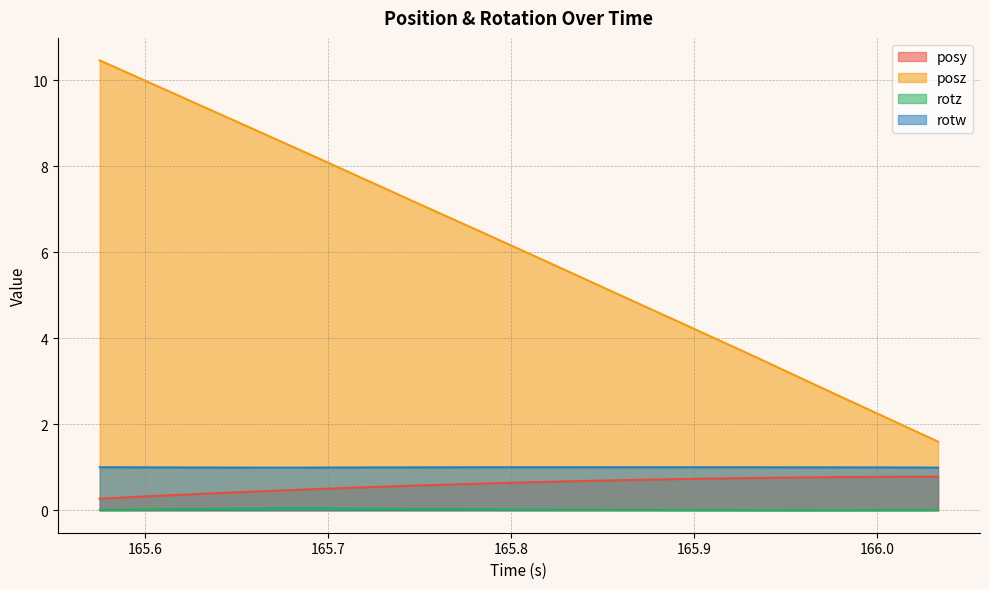

At which category is the sum across all series the highest?

165.5751